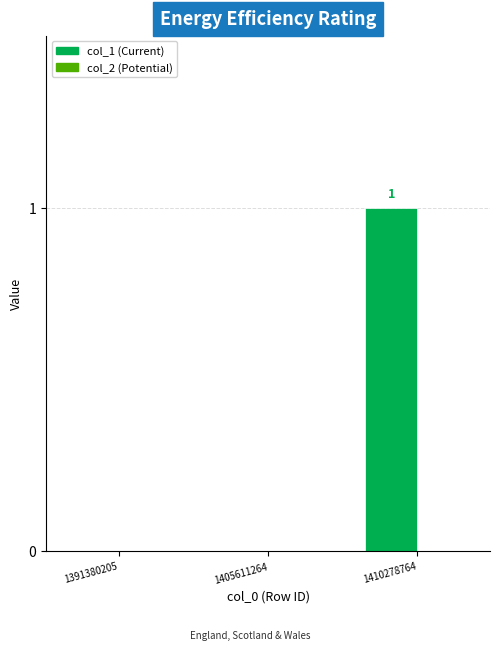

Reading left to right, transcribe all the data shown in this chart.

1391380205=0	1405611264=0	1410278764=1